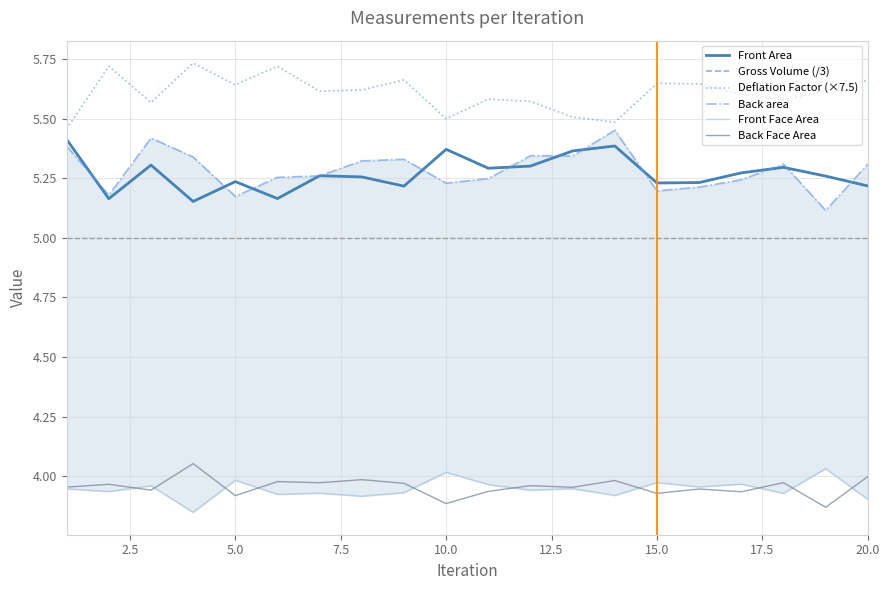

Is it true that Front Face Area equals 2.5 at 10.0?

False